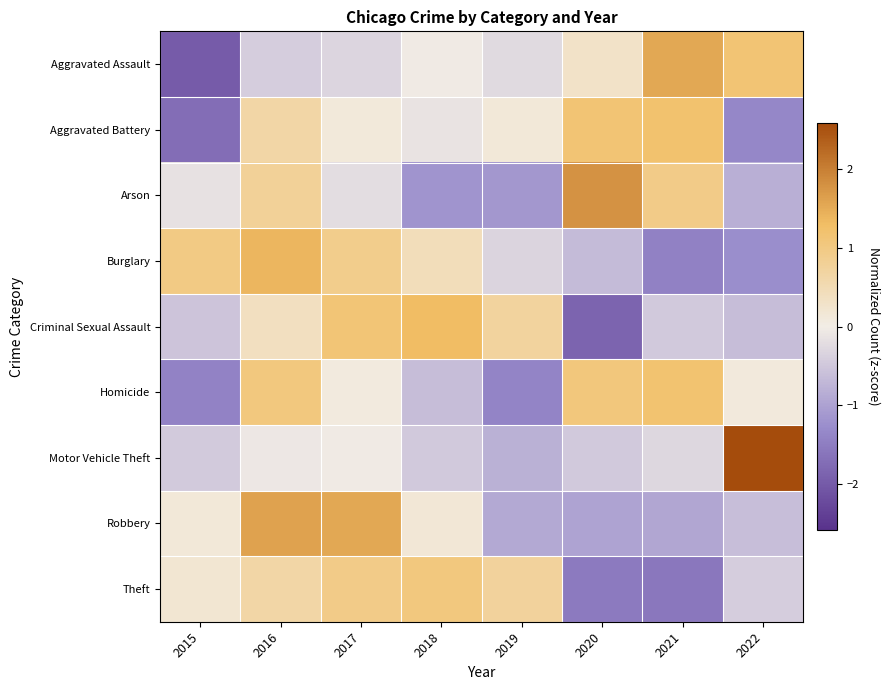

At which category is the sum across all series the highest?

2016